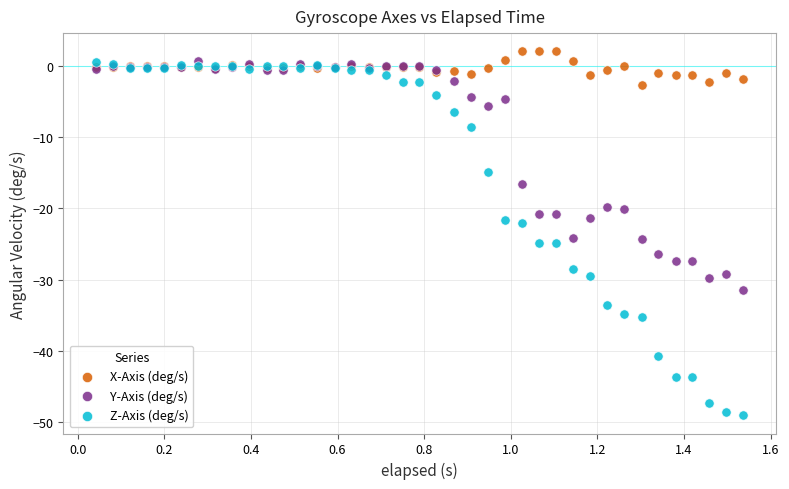

Which series contains the highest Y value?

X-Axis (deg/s)